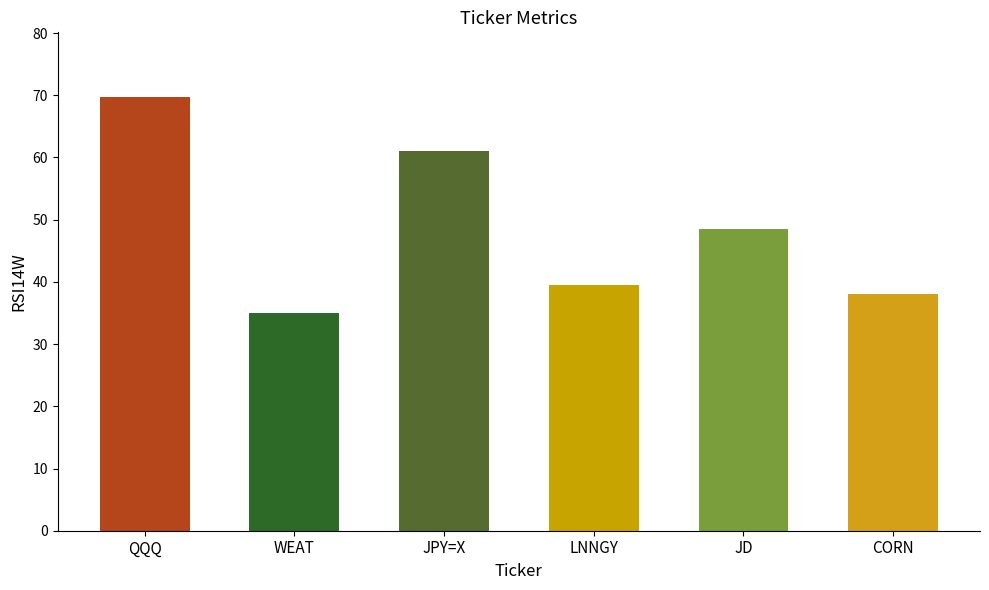

What is the value of the 1st bar from the left?

69.7